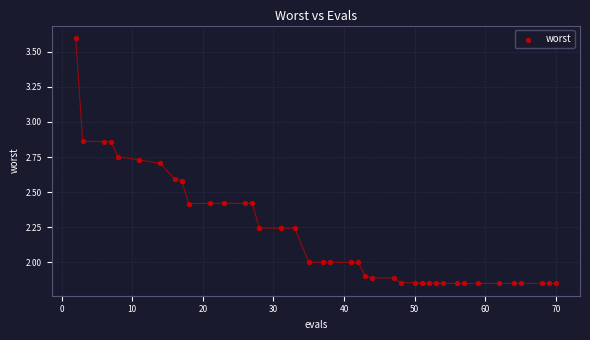

What is the range of X values (max minus min)?

68.0